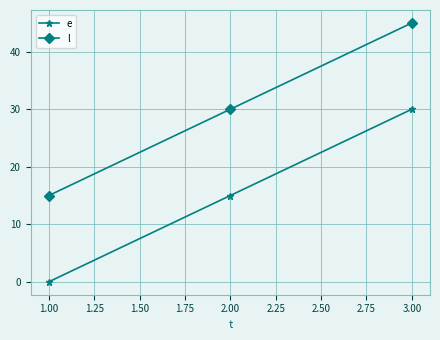

What is the label of the 1st point from the left?

1.00